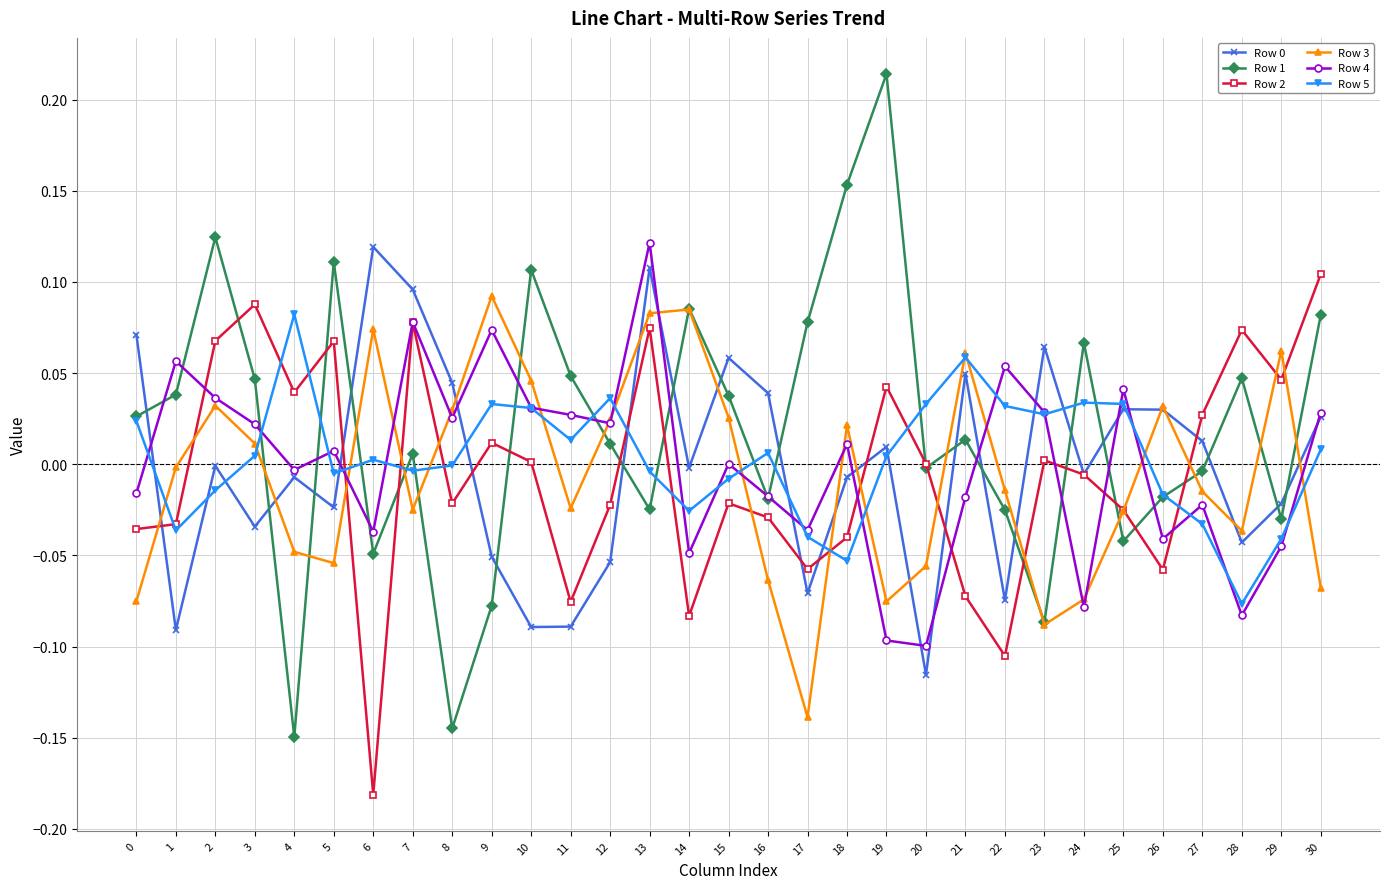

True or false: Row 1 has a value of 0.0 at 28.

True